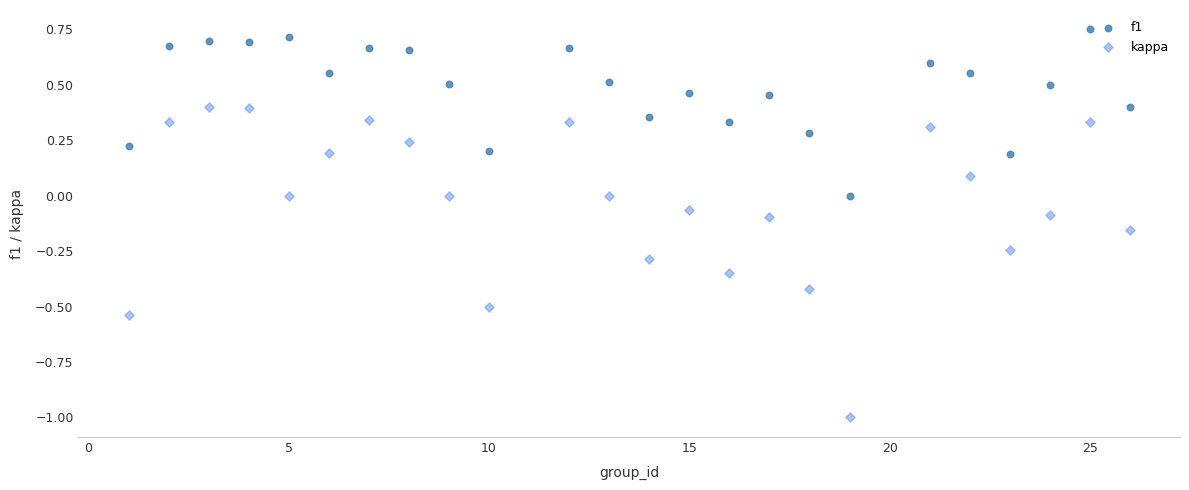

What is the X range (max minus min) for the scatter plot?

25.0